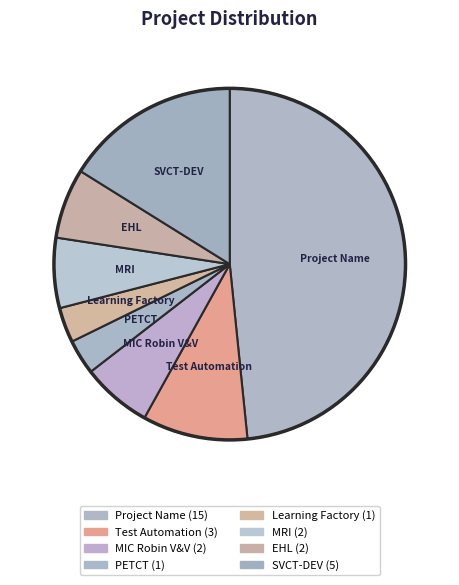

How many slices are in this pie chart?

8